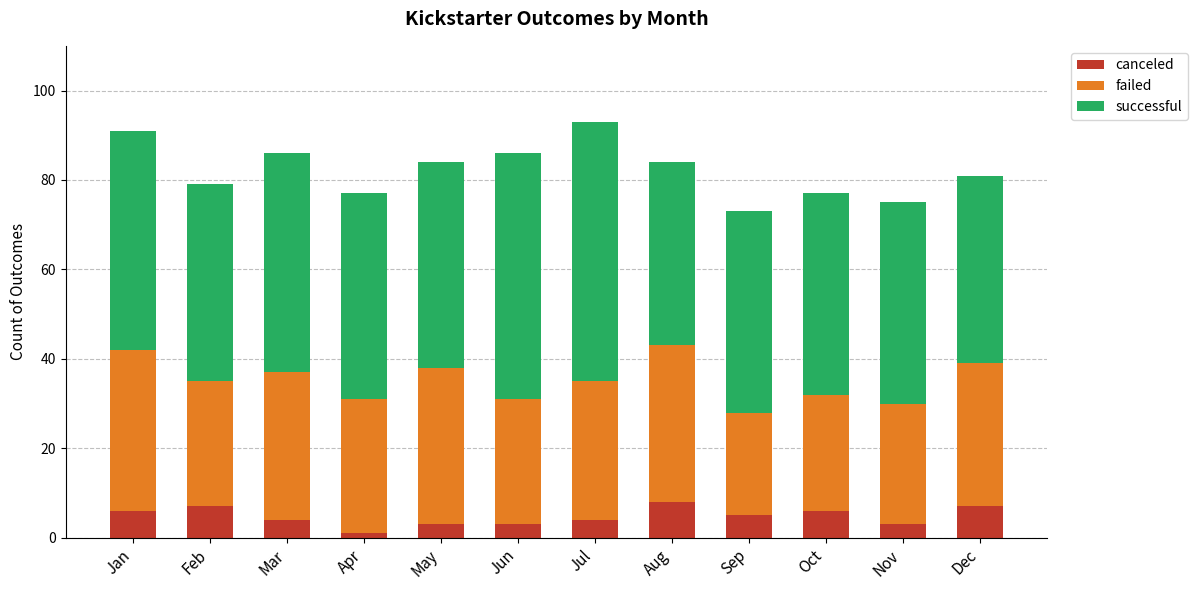

What is the difference between the maximum and minimum values in the canceled series?

7